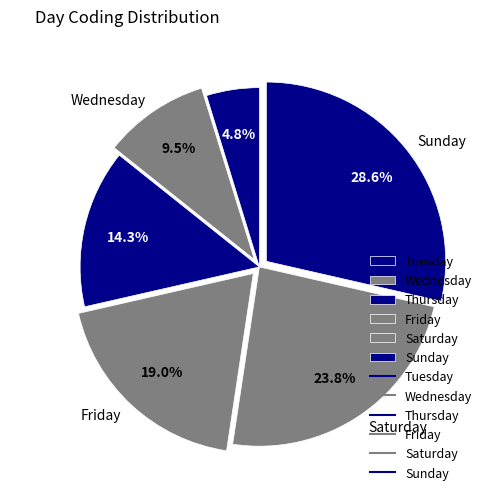

How many segments does this pie chart have?

6